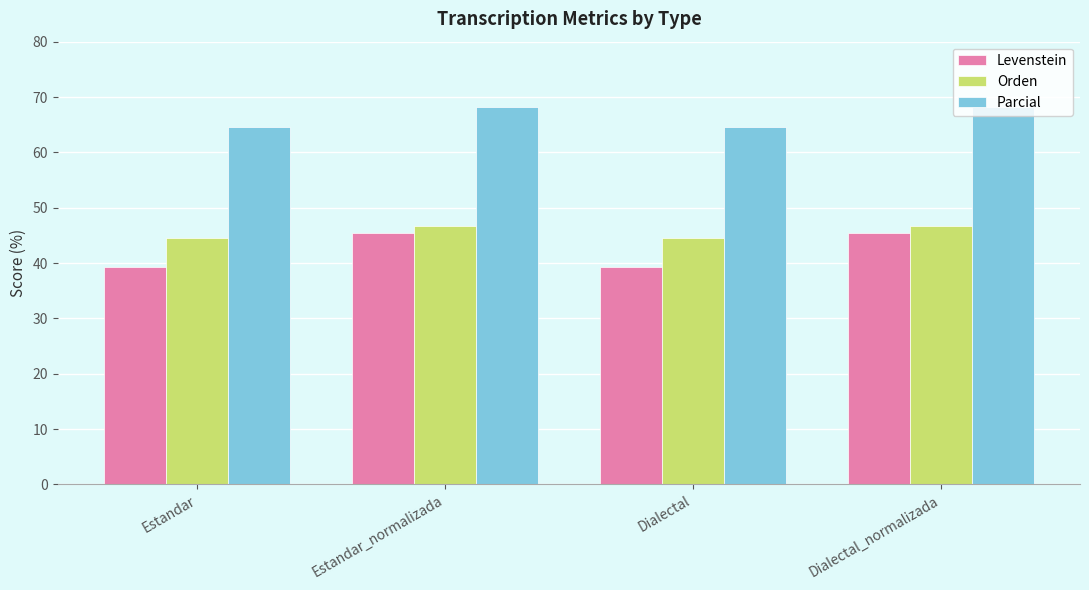

What is the total value across all series at Estandar?

148.5